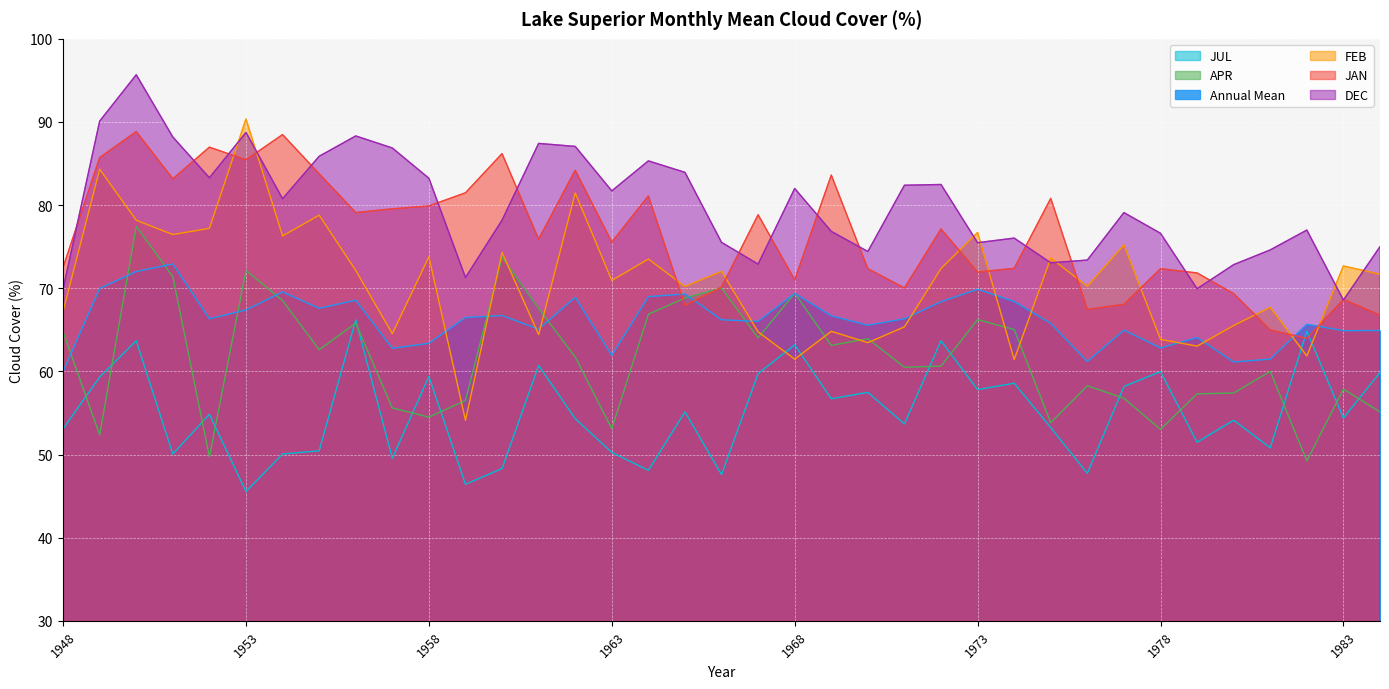

At which category is the sum across all series the highest?

1950